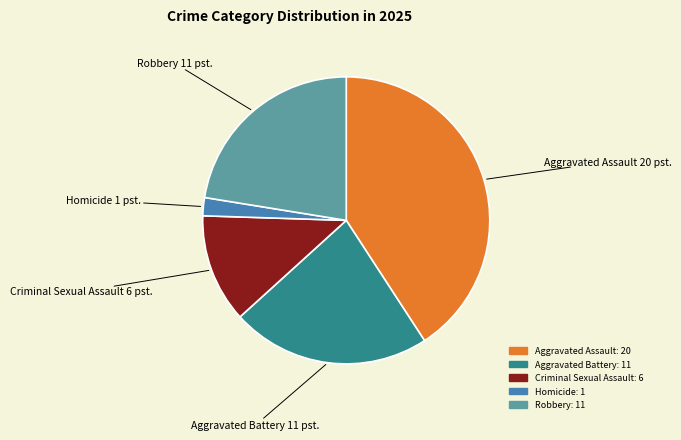

The Homicide slice represents 2% of the pie. True or false?

True